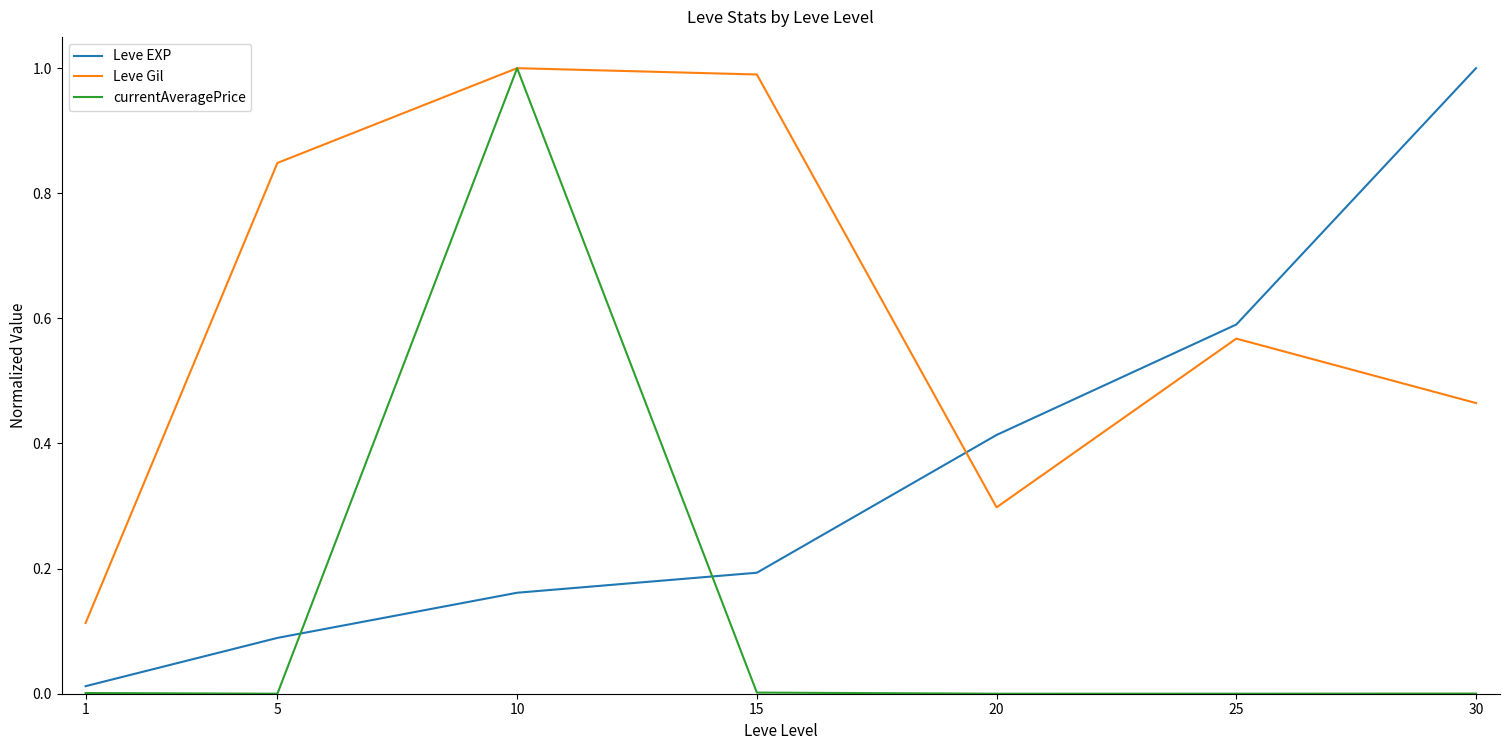

At 15, list the series in order from smallest to largest.

currentAveragePrice, Leve EXP, Leve Gil